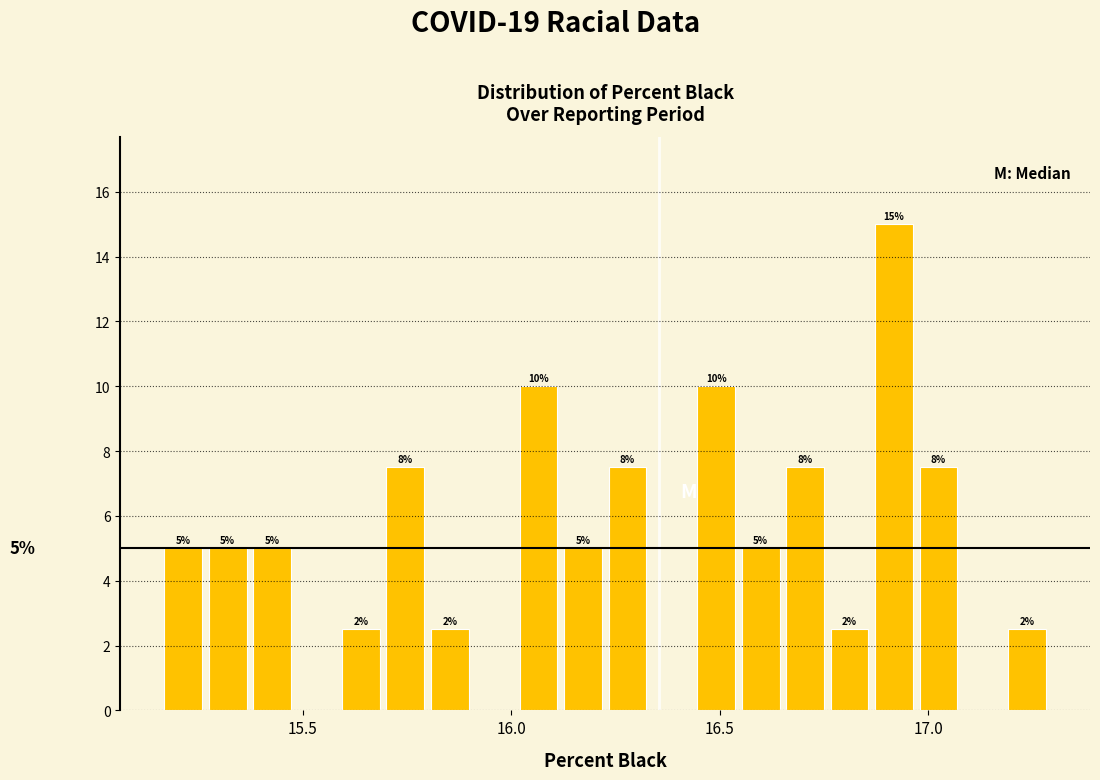

Read against the x-axis, roughly where is the centre of the tallest bar?

16.90